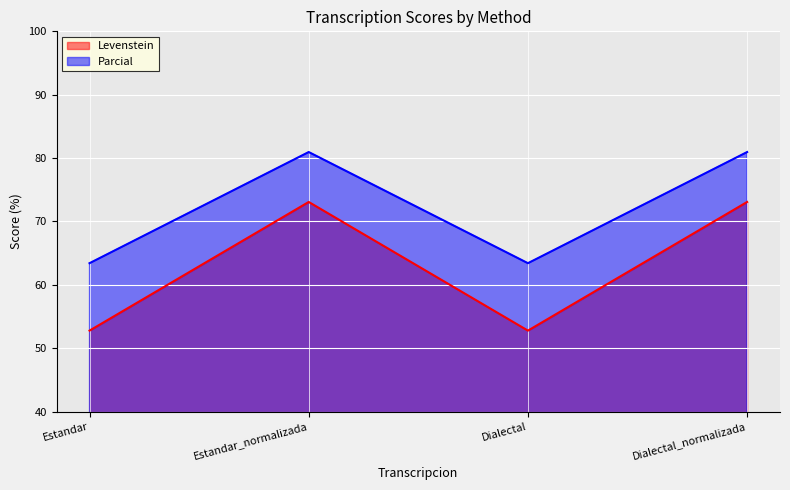

Where is Parcial nearest to the value 72?

Estandar